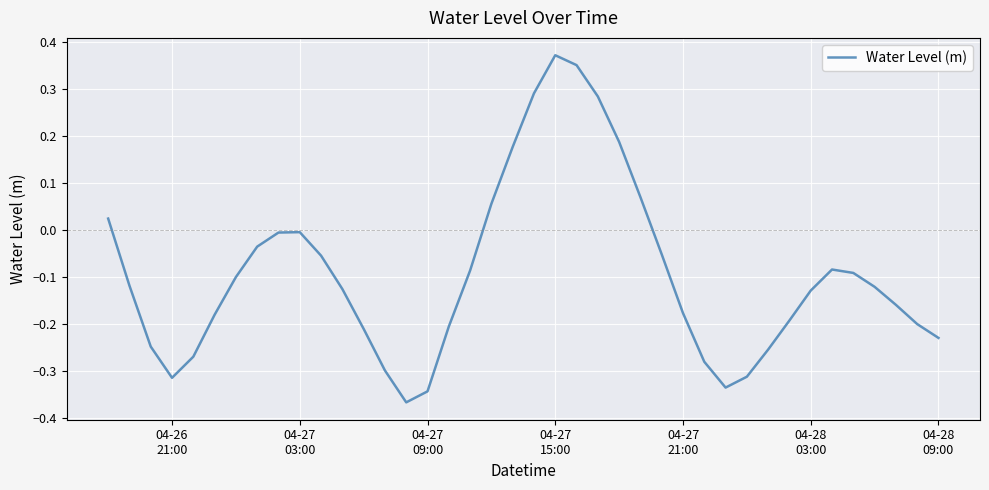

True or false: the data has more than 2 interior local peaks.

True